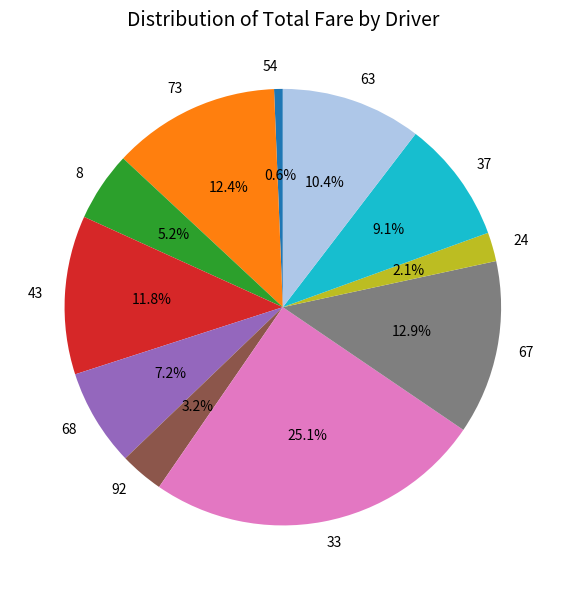

Combined, what portion of the pie is 24 and 43?

13.9%